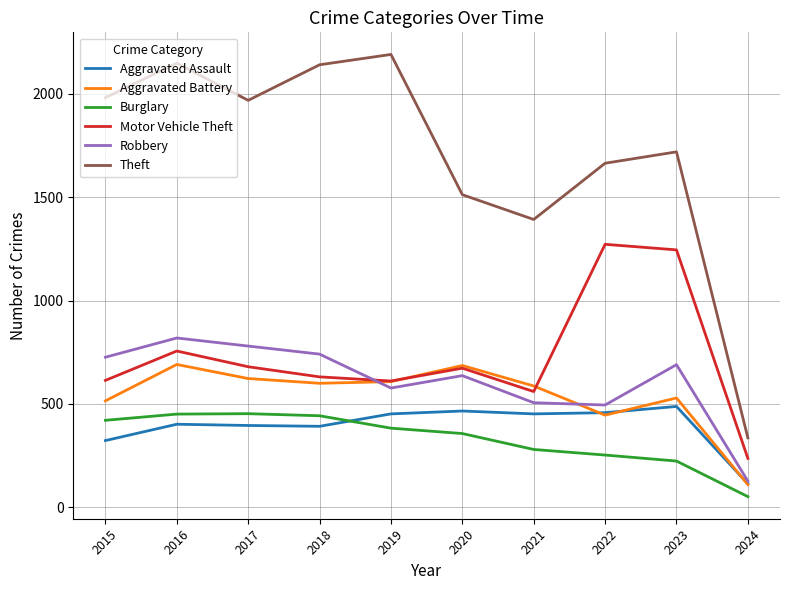

How many intersections are there between Robbery and Motor Vehicle Theft?

1